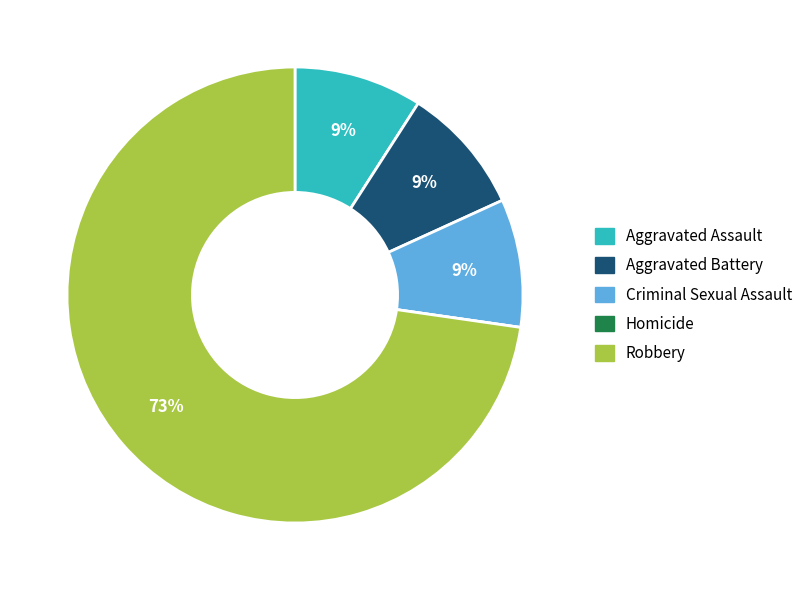

Which slice represents more than half of the pie?

Robbery